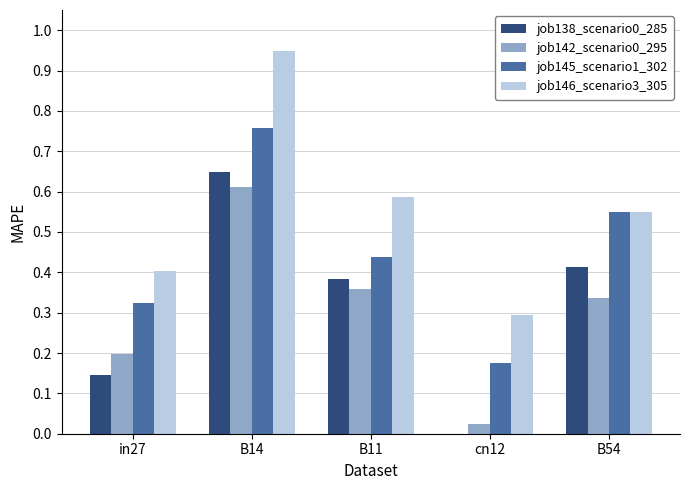

Are the bars grouped side by side (vs. stacked)?

Yes